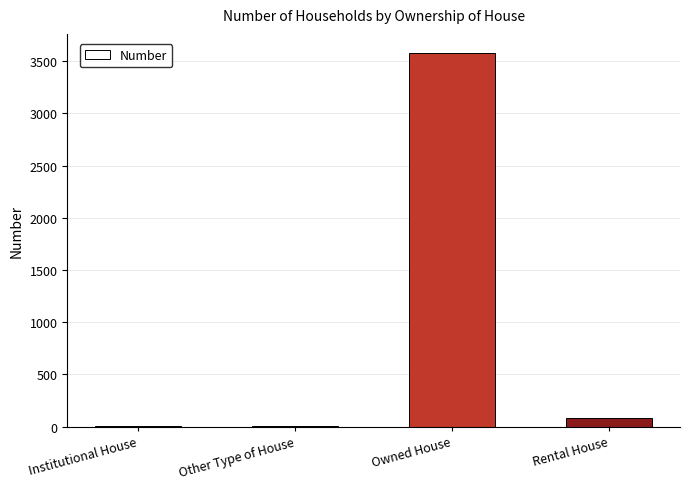

Does the chart contain stacked bars?

No